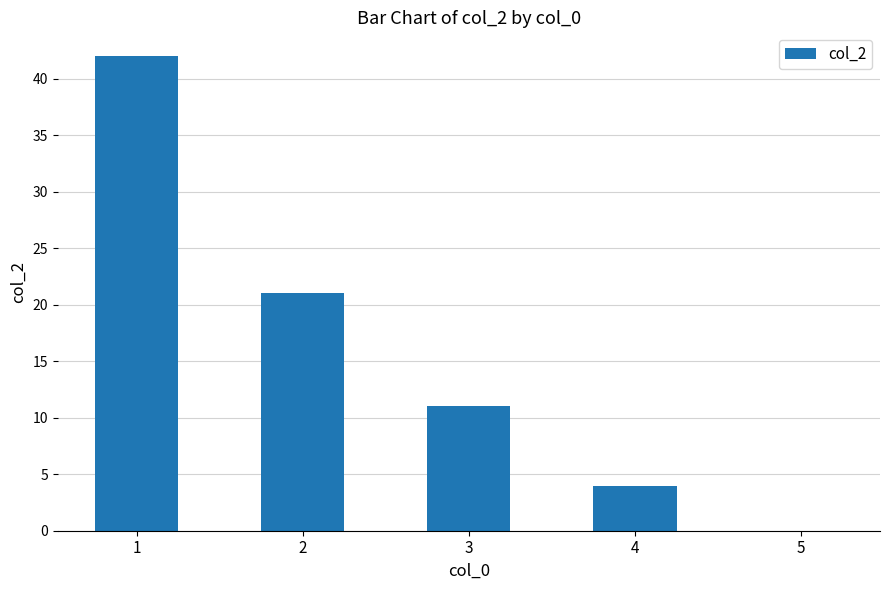

Is it true that the value at 2 is 14?

False